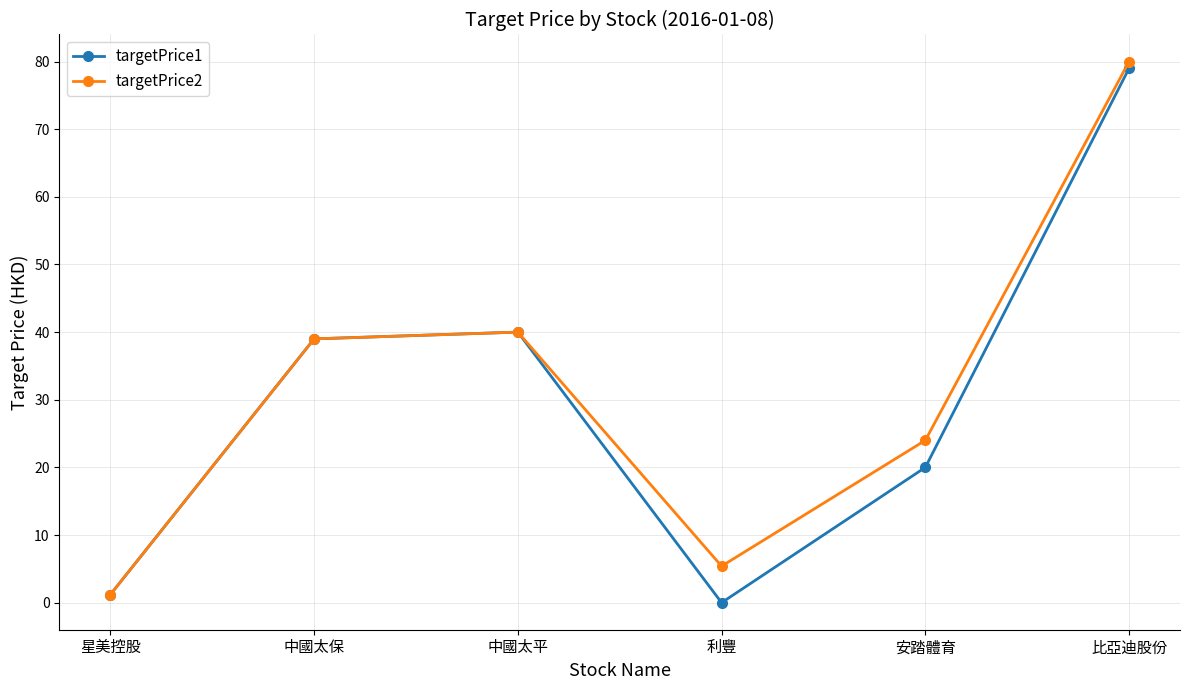

At which category does targetPrice2 reach its first local peak?

中國太平